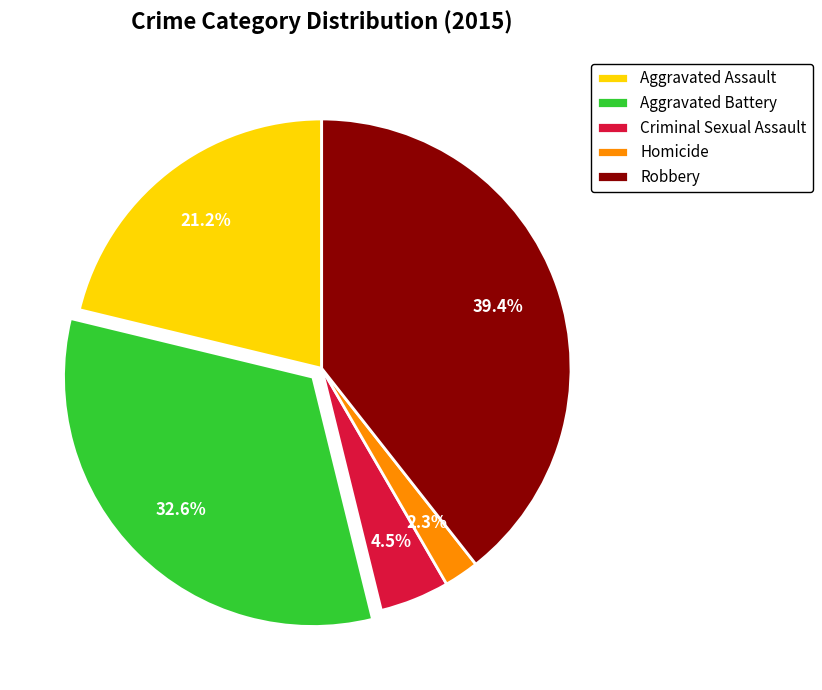

Combined, do Criminal Sexual Assault and Aggravated Battery account for over 50%?

No